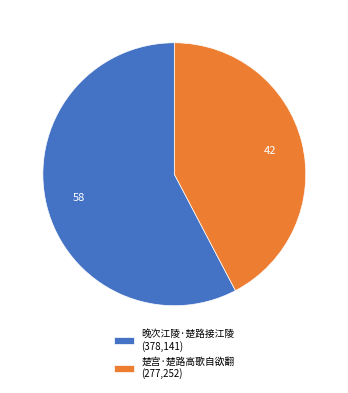

Combined, do 楚宫·楚路高歌自欲翻 and 晚次江陵·楚路接江陵 account for over 50%?

Yes